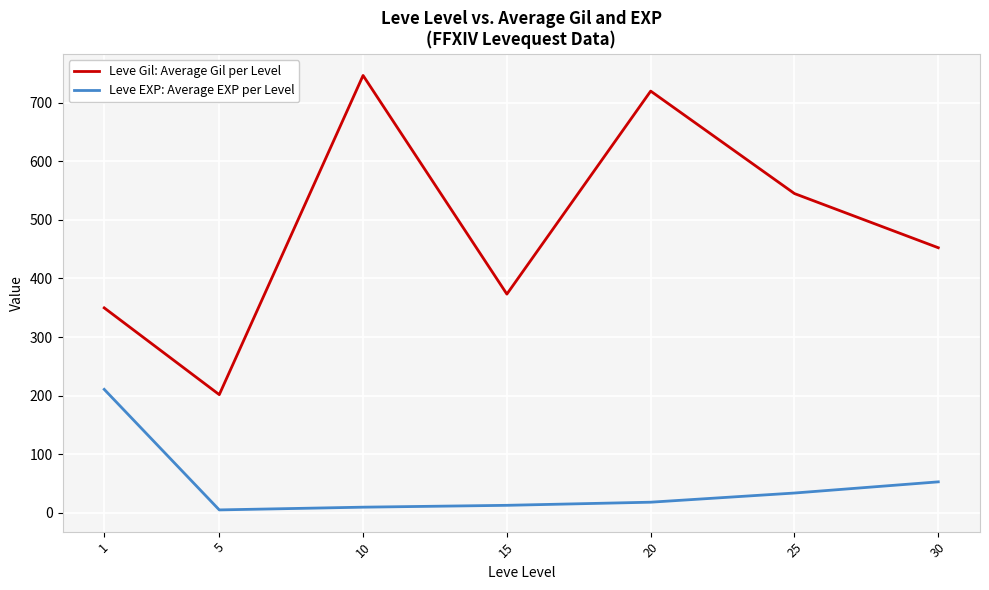

What are all the series names shown in the legend?

Leve Gil: Average Gil per Level, Leve EXP: Average EXP per Level